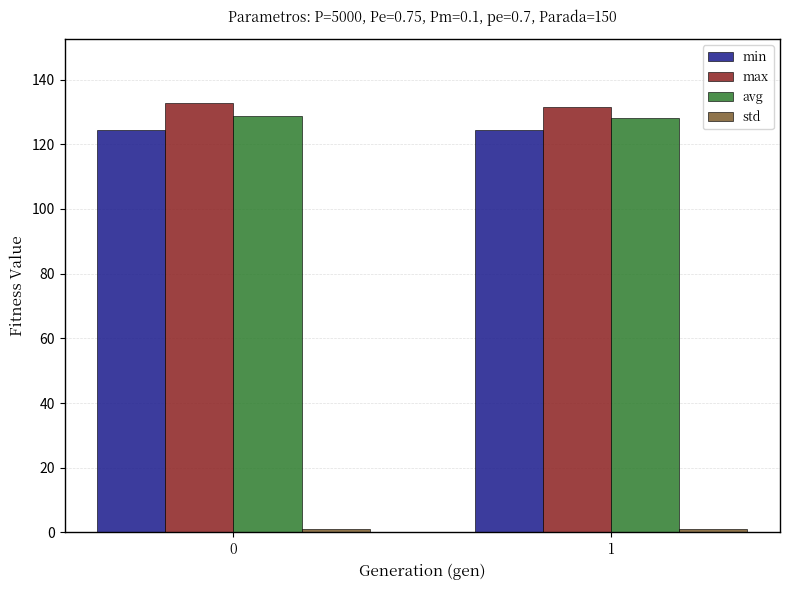

What is the maximum value shown in the chart?

132.6